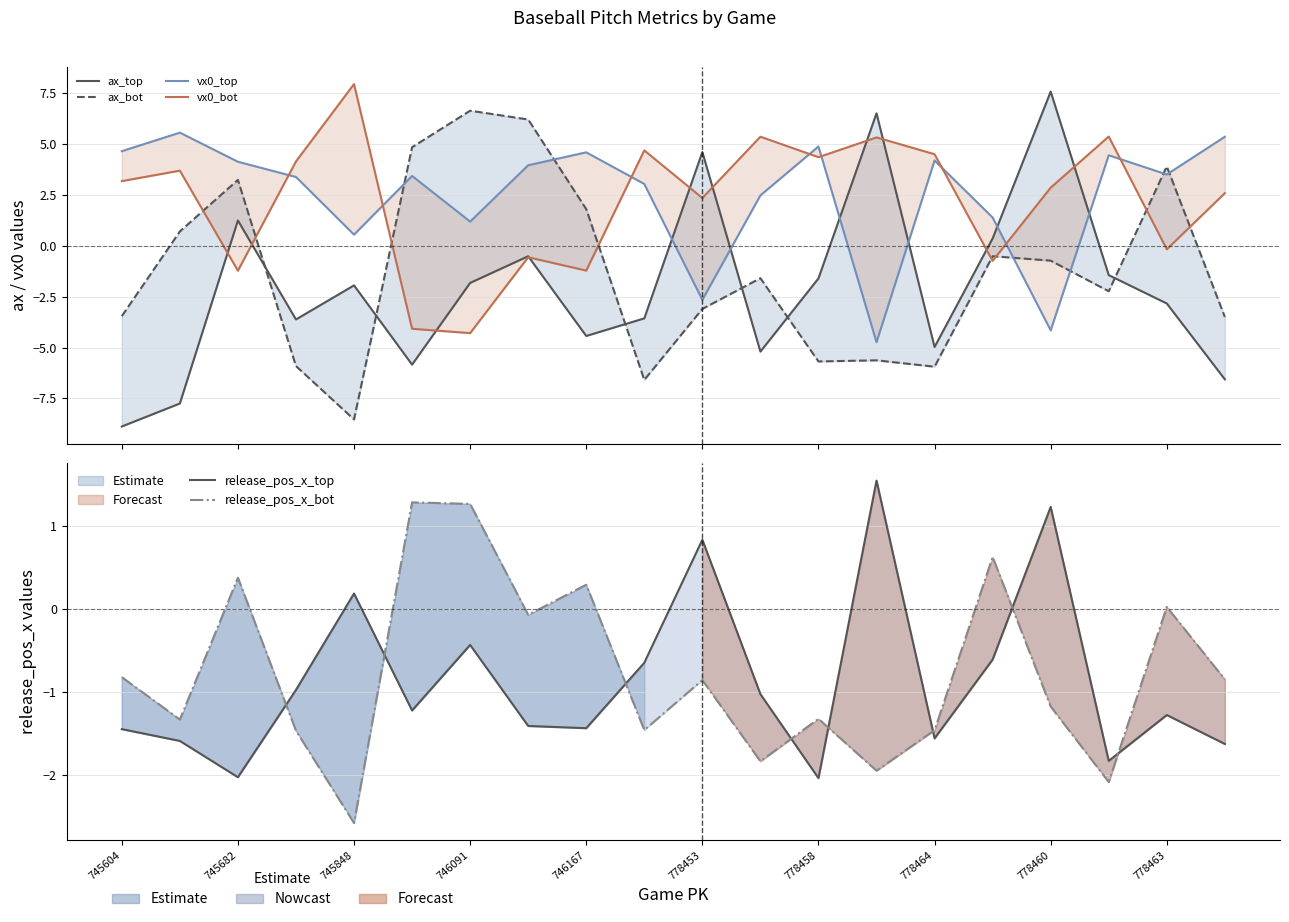

How many interior local peaks does the release_pos_x_bot series have?

7